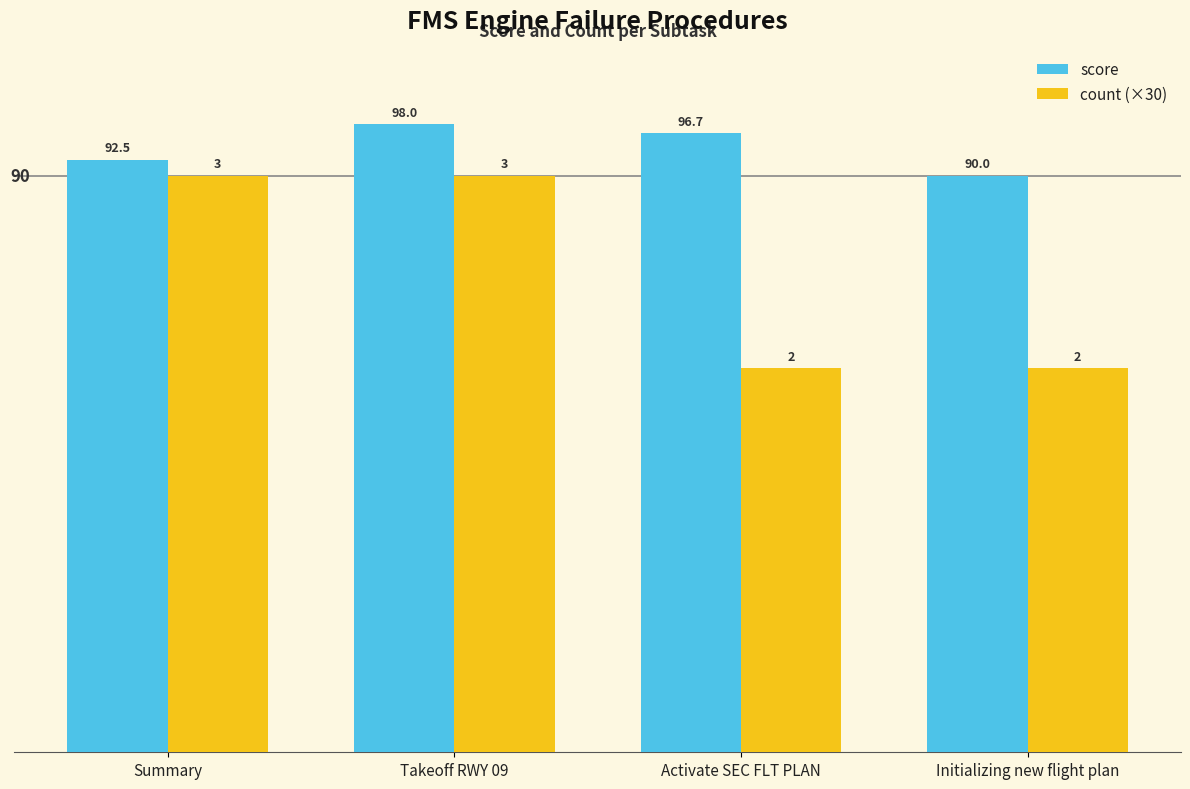

What is the average value of the score series?

94.3